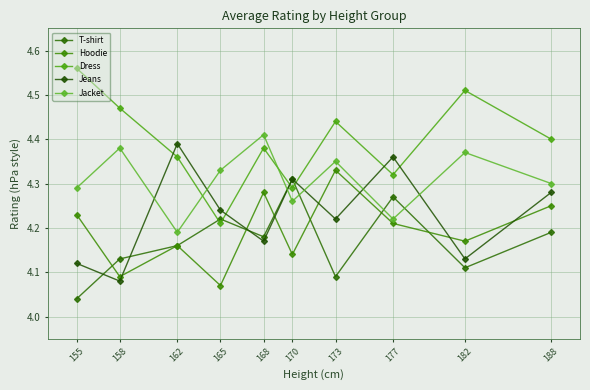

Reading left to right, transcribe all the data shown in this chart.

T-shirt: 4.0	4.1	4.2	4.2	4.2	4.3	4.1	4.3	4.1	4.2
Hoodie: 4.2	4.1	4.2	4.1	4.3	4.1	4.3	4.2	4.2	4.2
Dress: 4.6	4.5	4.4	4.2	4.4	4.3	4.4	4.3	4.5	4.4
Jeans: 4.1	4.1	4.4	4.2	4.2	4.3	4.2	4.4	4.1	4.3
Jacket: 4.3	4.4	4.2	4.3	4.4	4.3	4.3	4.2	4.4	4.3